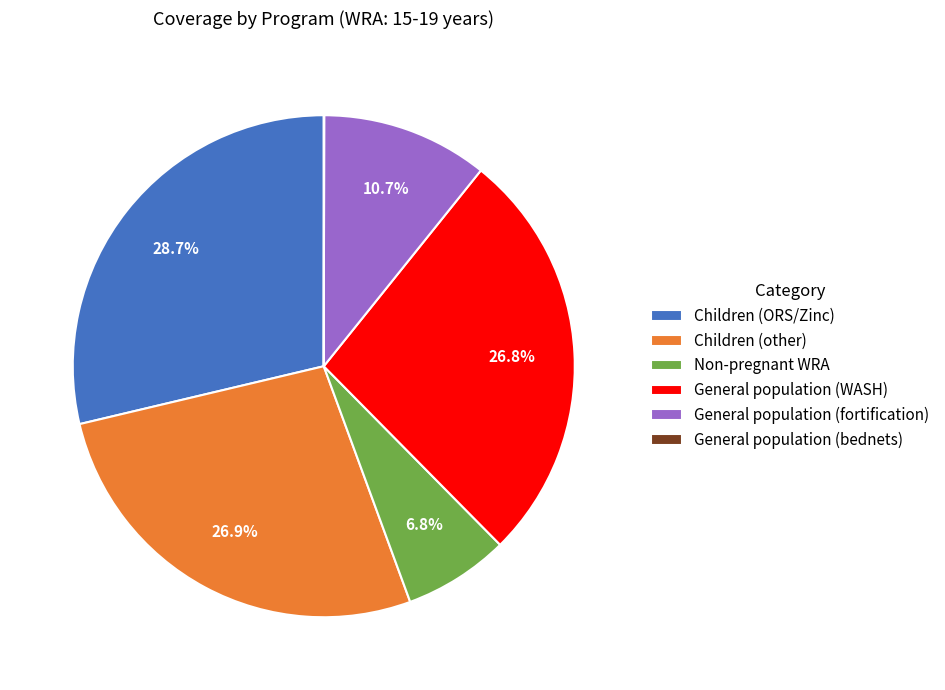

Does any single category account for the majority?

No